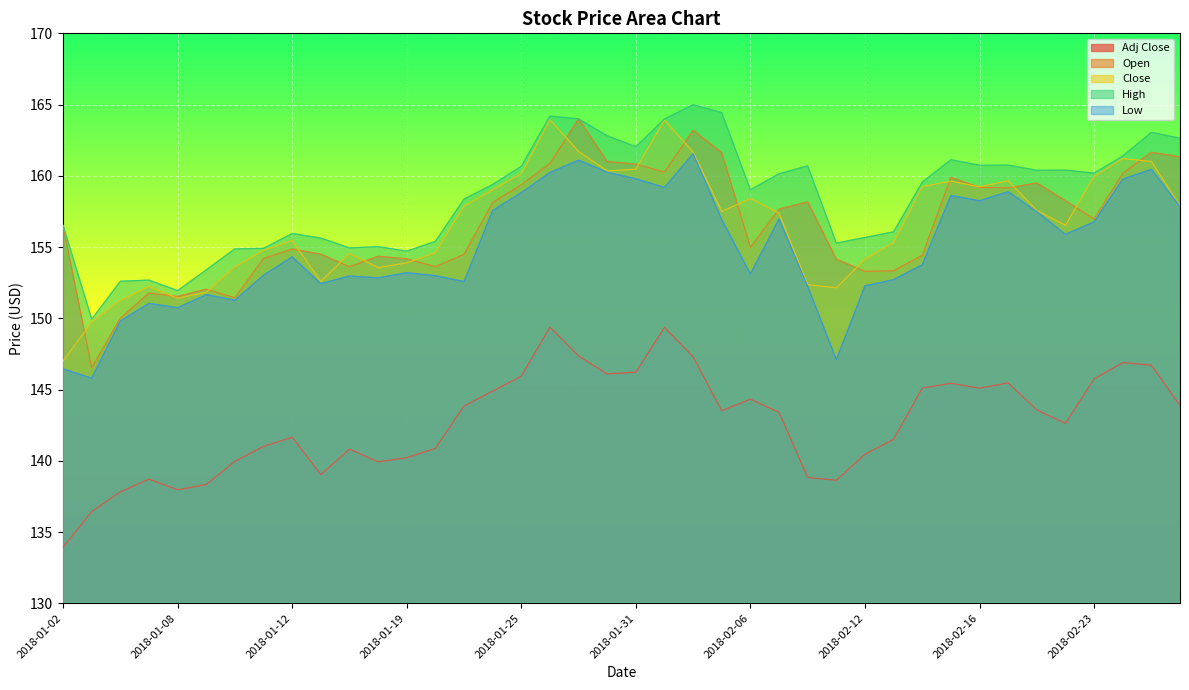

Reading left to right, transcribe all the data shown in this chart.

Adj Close: 133.9	136.4	137.8	138.7	138.0	138.3	140.0	141.0	141.7	139.0	140.8	139.9	140.2	140.9	143.8	144.9	145.9	149.4	147.3	146.1	146.2	149.4	147.3	143.5	144.3	143.4	138.8	138.6	140.5	141.5	145.1	145.4	145.1	145.5	143.6	142.6	145.8	146.9	146.7	143.9
Open: 156.5	146.5	150.0	151.8	151.5	152.0	151.4	154.2	154.9	154.5	153.6	154.3	154.2	153.6	154.5	158.1	159.4	160.9	164.0	161.0	160.8	160.3	163.2	161.6	155.0	157.7	158.2	154.2	153.3	153.3	154.4	159.9	159.2	159.2	159.5	158.2	157.0	160.2	161.7	161.3
Close: 147.0	149.7	151.3	152.2	151.4	151.8	153.6	154.8	155.5	152.6	154.6	153.6	153.9	154.6	157.9	159.0	160.2	163.9	161.7	160.3	160.5	163.9	161.7	157.5	158.4	157.4	152.4	152.1	154.2	155.3	159.2	159.6	159.2	159.7	157.6	156.5	160.0	161.2	161.0	157.9
High: 156.5	149.9	152.6	152.7	151.9	153.4	154.9	154.9	155.9	155.6	154.9	155.0	154.7	155.4	158.4	159.4	160.7	164.2	164.0	162.8	162.0	164.0	165.0	164.4	159.0	160.1	160.7	155.3	155.7	156.1	159.6	161.1	160.7	160.8	160.4	160.4	160.2	161.4	163.1	162.6
Low: 146.4	145.8	149.8	151.1	150.7	151.7	151.3	153.0	154.3	152.4	153.0	152.8	153.2	153.0	152.6	157.6	158.8	160.2	161.1	160.2	159.8	159.2	161.6	156.9	153.1	157.0	152.2	147.1	152.3	152.7	153.8	158.6	158.2	158.9	157.5	155.9	156.8	159.8	160.4	157.9